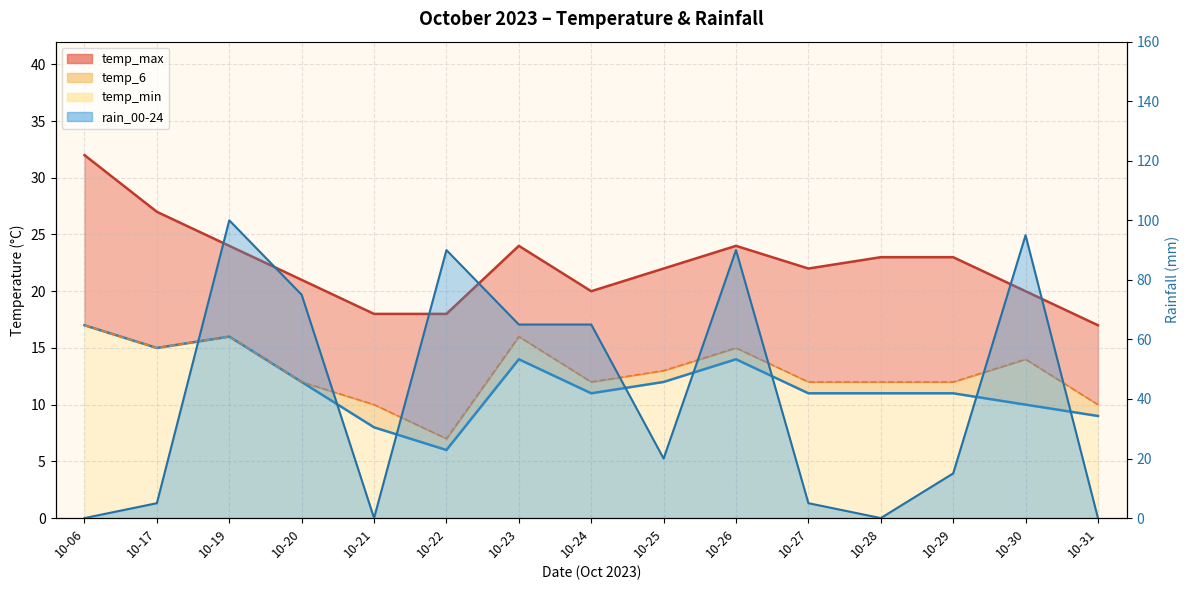

True or false: temp_max has more than 1 points higher than both neighbors.

True